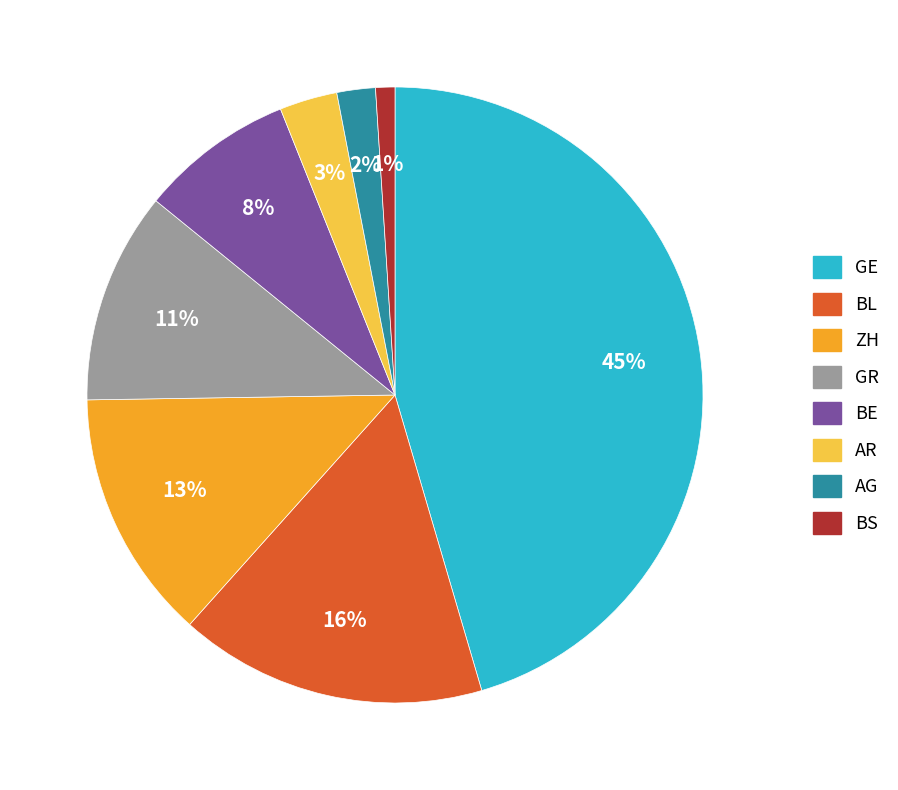

To the nearest percent, what is the average slice percentage?

12%